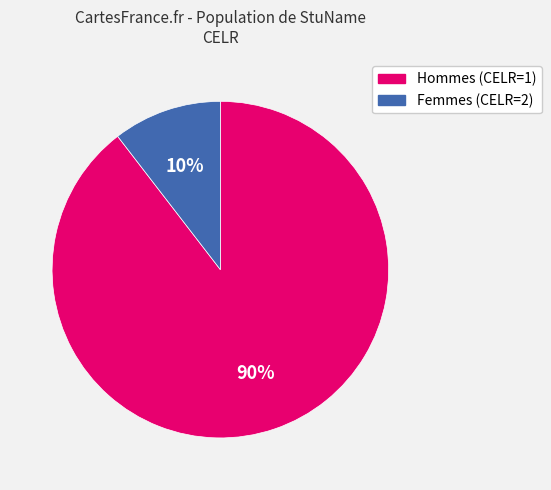

Is there a majority slice in this chart?

Yes